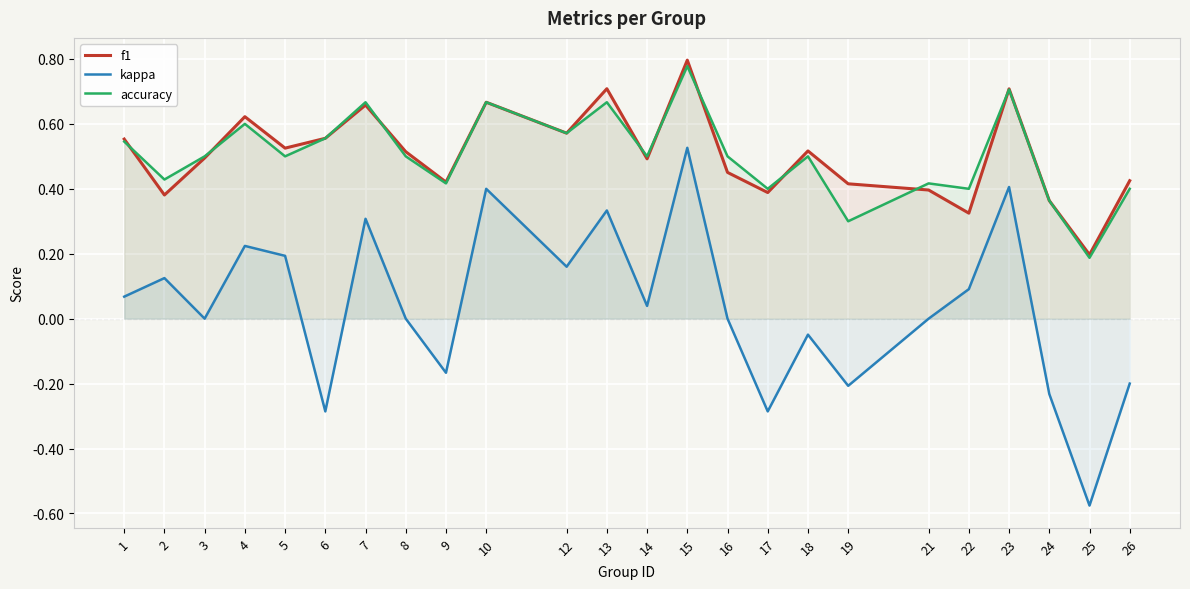

The f1 series shows 0.4 at 23. True or false?

False